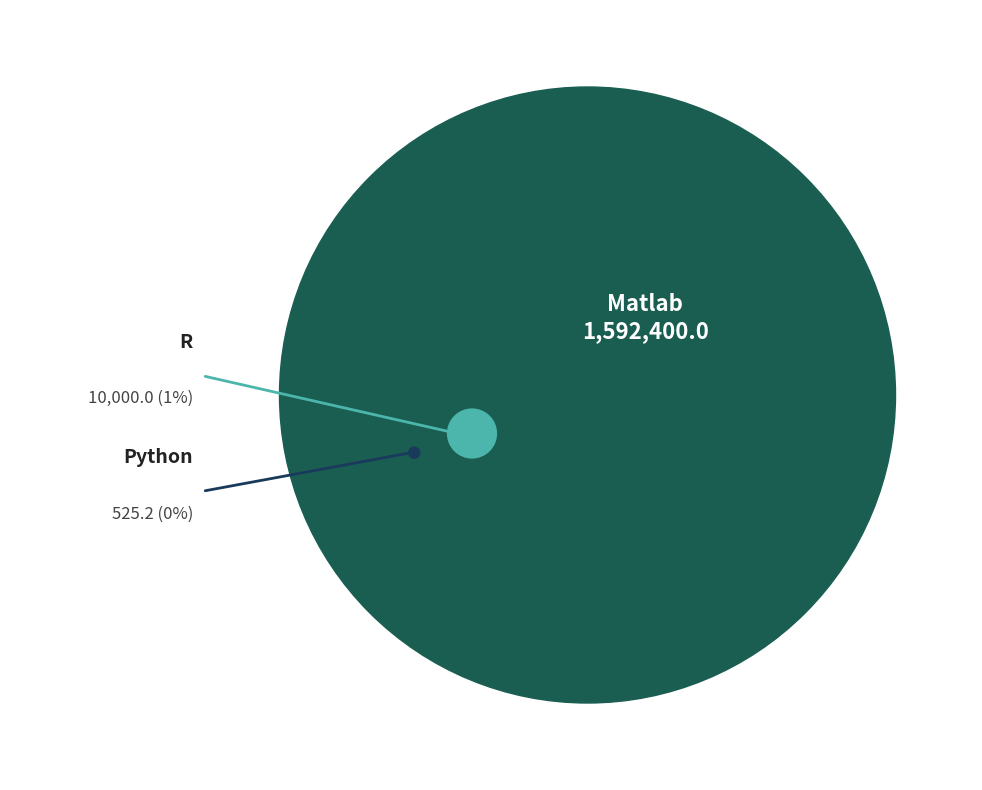

Rank the categories by value from highest to lowest.

Matlab, R, Python